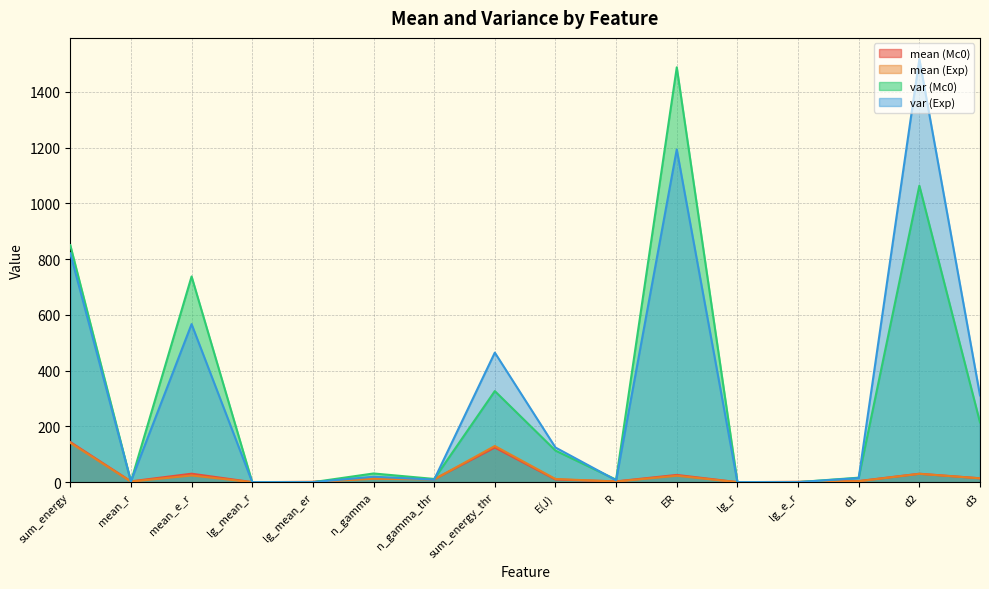

How many values in the var (Mc0) series are below 31?

8